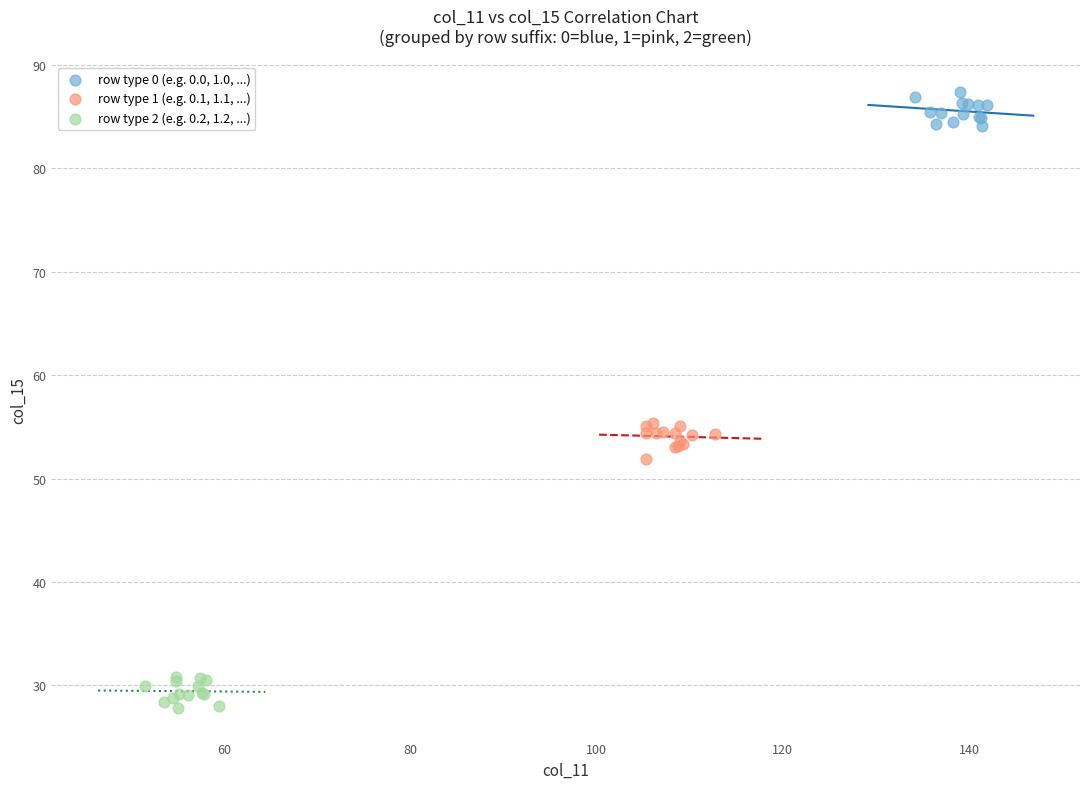

Which series contains the lowest Y value?

row type 2 (e.g. 0.2, 1.2, ...)